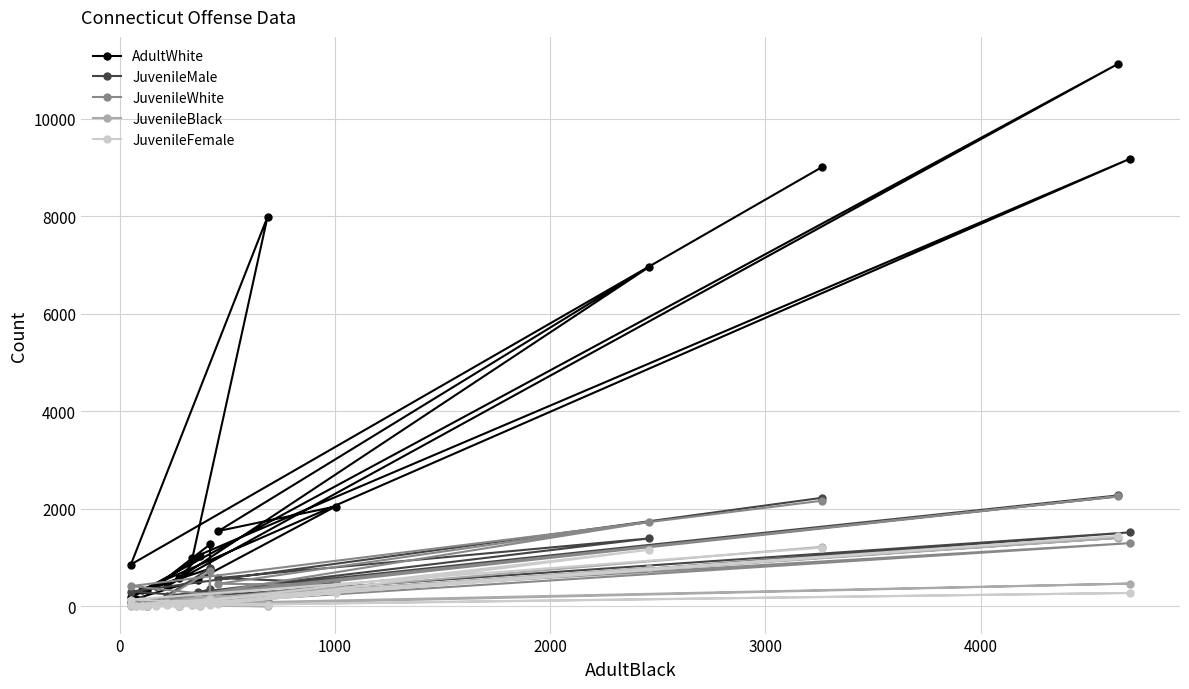

The value of JuvenileFemale at 2000 is 56. True or false?

True